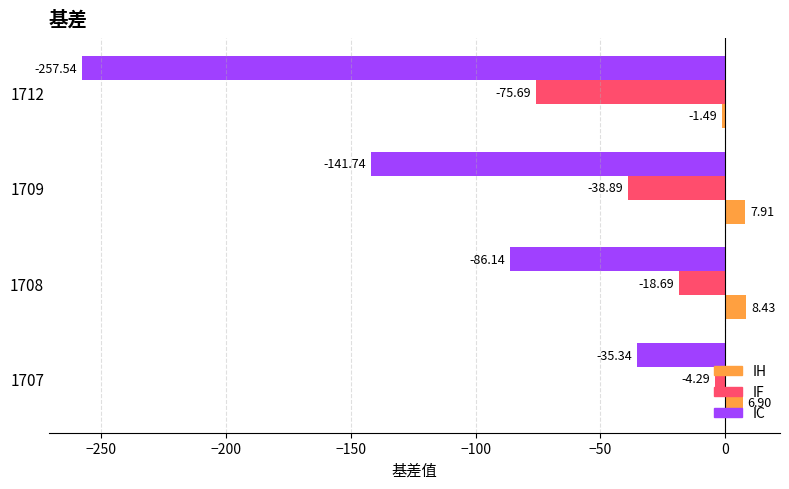

Rank the series by their average value, from lowest to highest.

IC, IF, IH